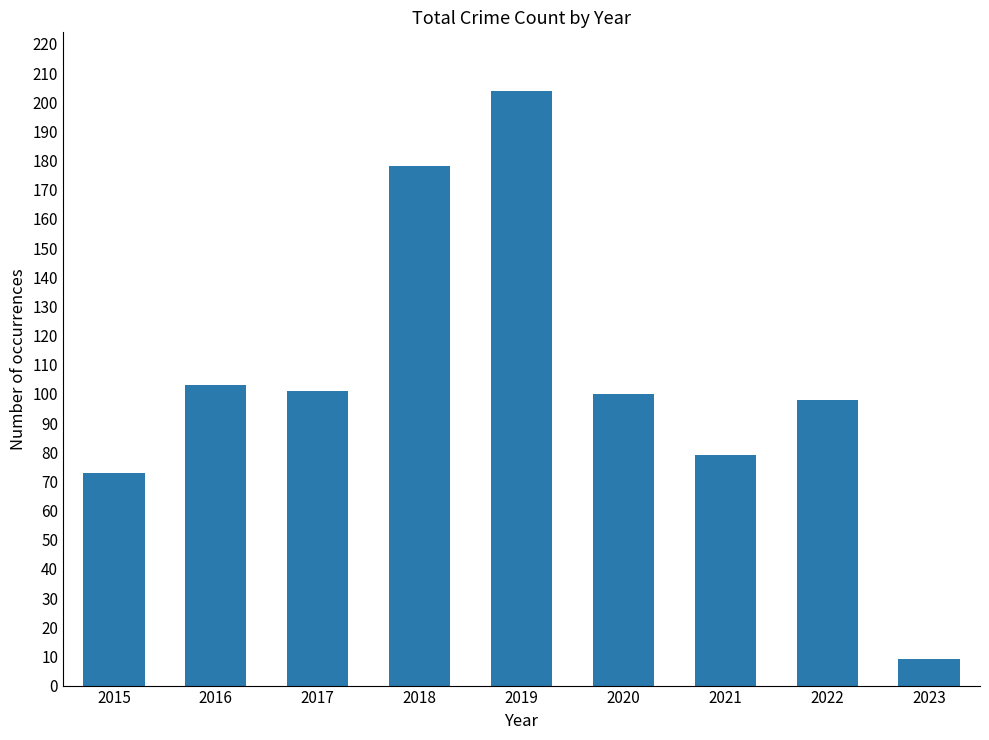

What is the sum of all values?

945